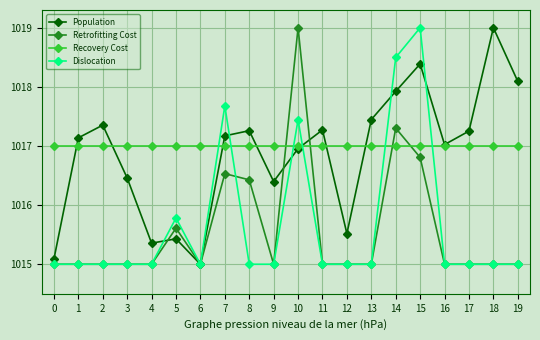

True or false: Retrofitting Cost and Population cross at least once.

True